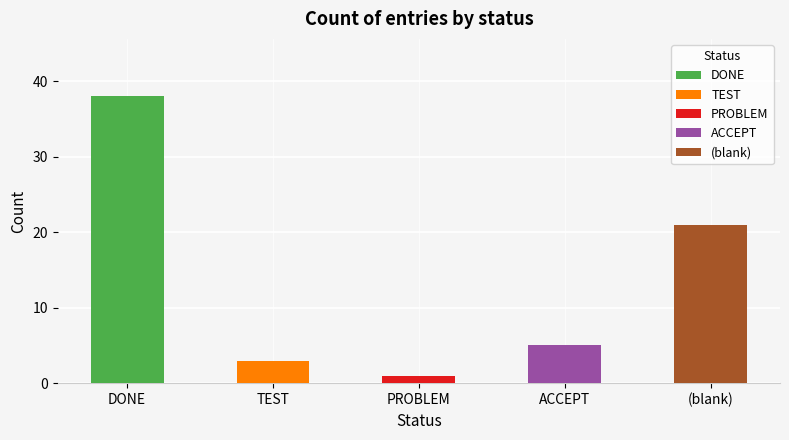

The chart shows a value of 29 at . True or false?

False